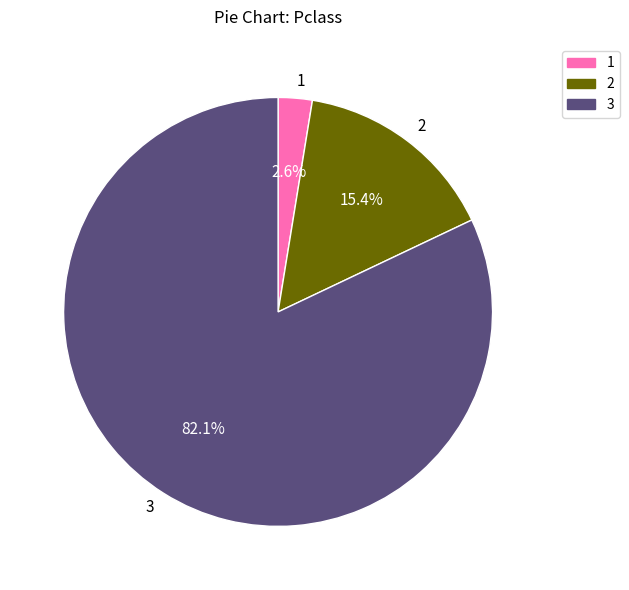

Is 1 the majority of the pie?

No